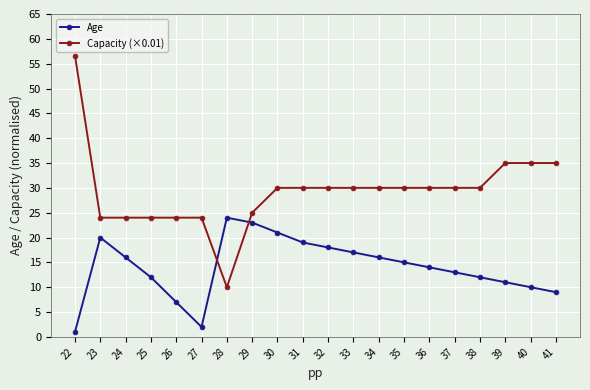

Which series has the largest total across all categories?

Capacity (×0.01)